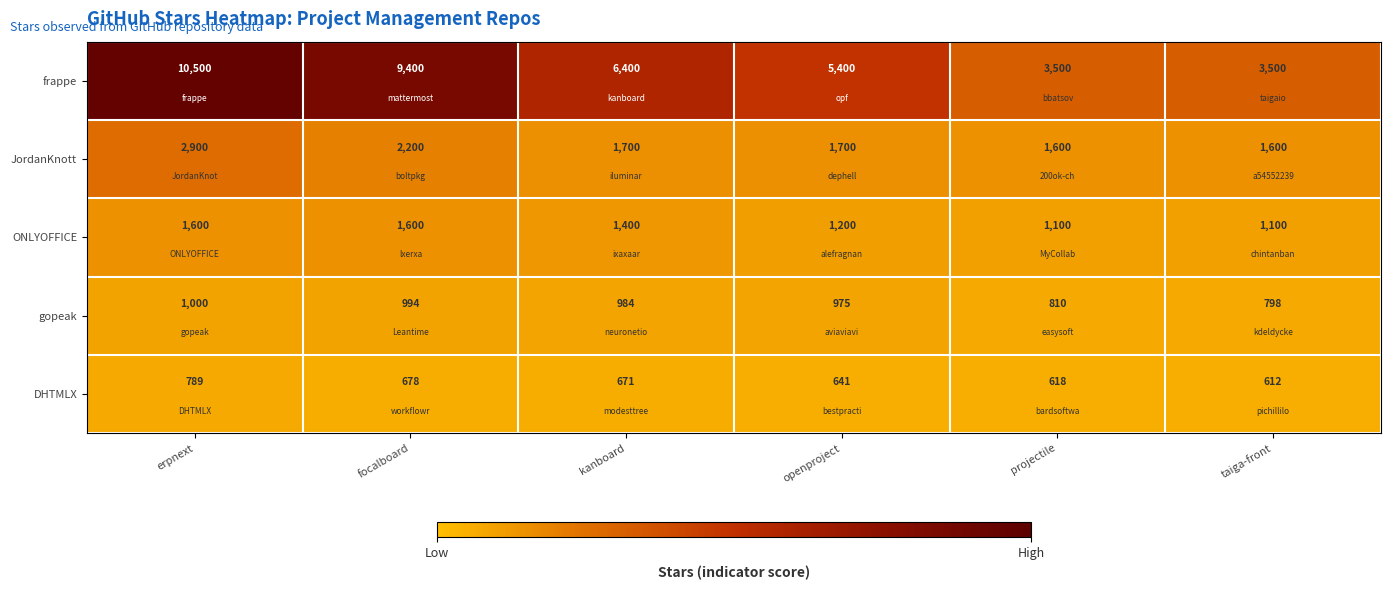

At which category does the chart reach its peak across all series?

erpnext